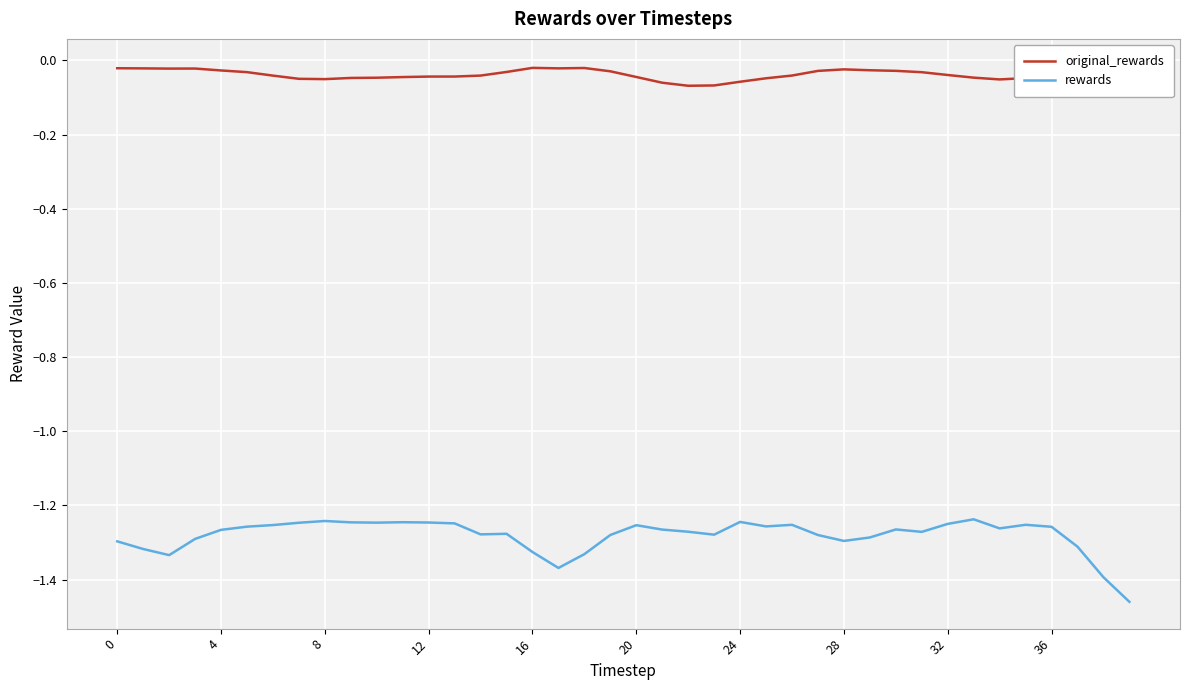

Which label corresponds to the smallest value in the chart?

39